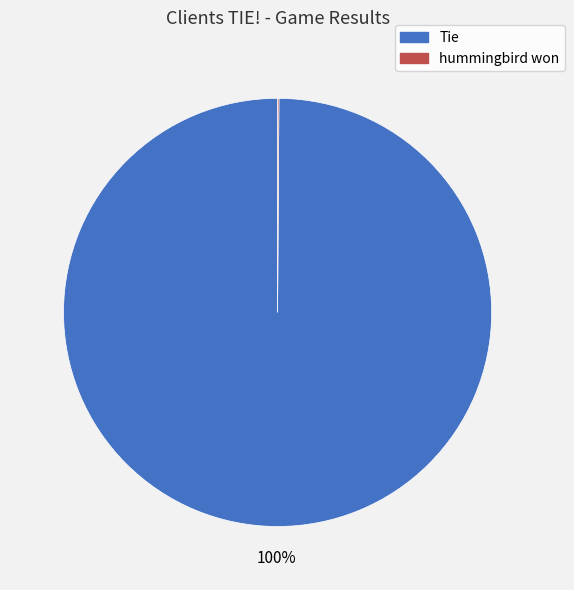

Is Tie the majority of the pie?

Yes